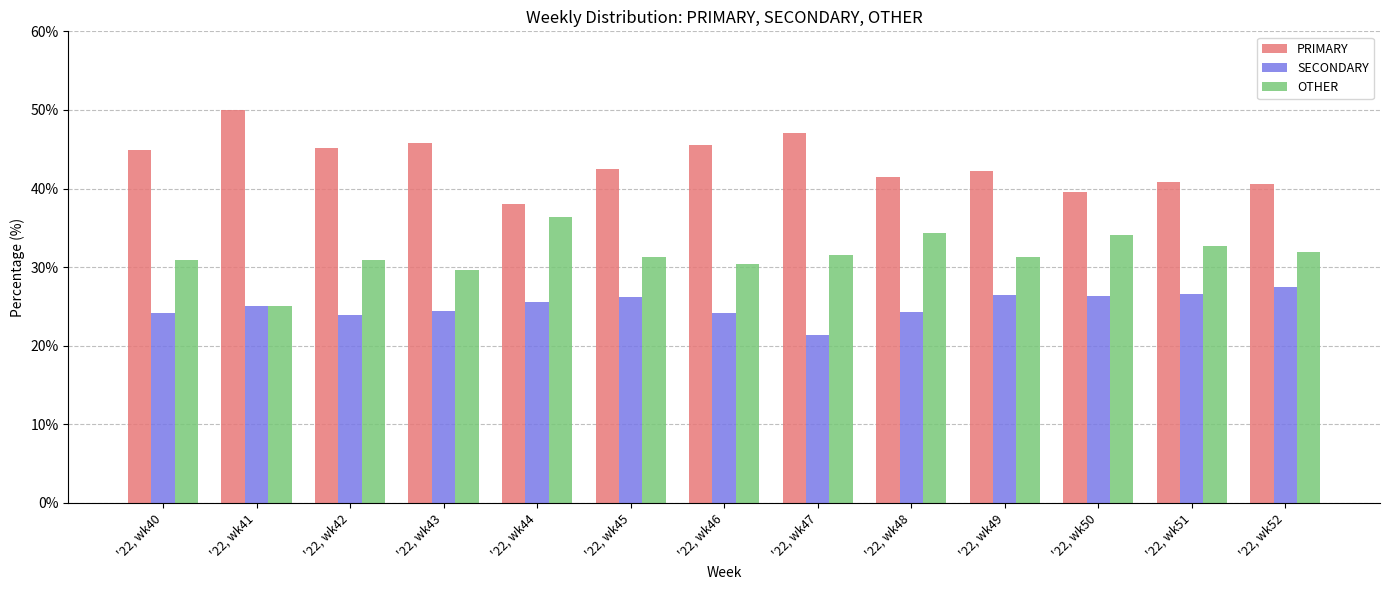

List the series in order of their overall mean, highest first.

PRIMARY, OTHER, SECONDARY